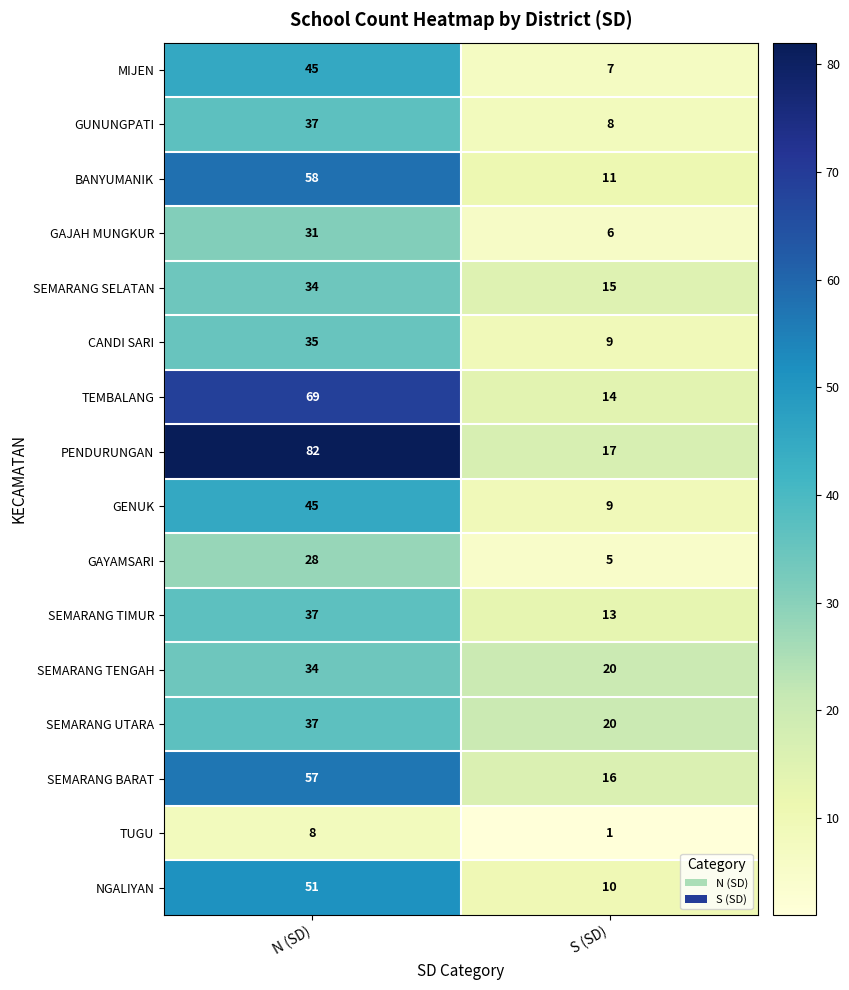

Is it true that PENDURUNGAN equals 25 at N (SD)?

False